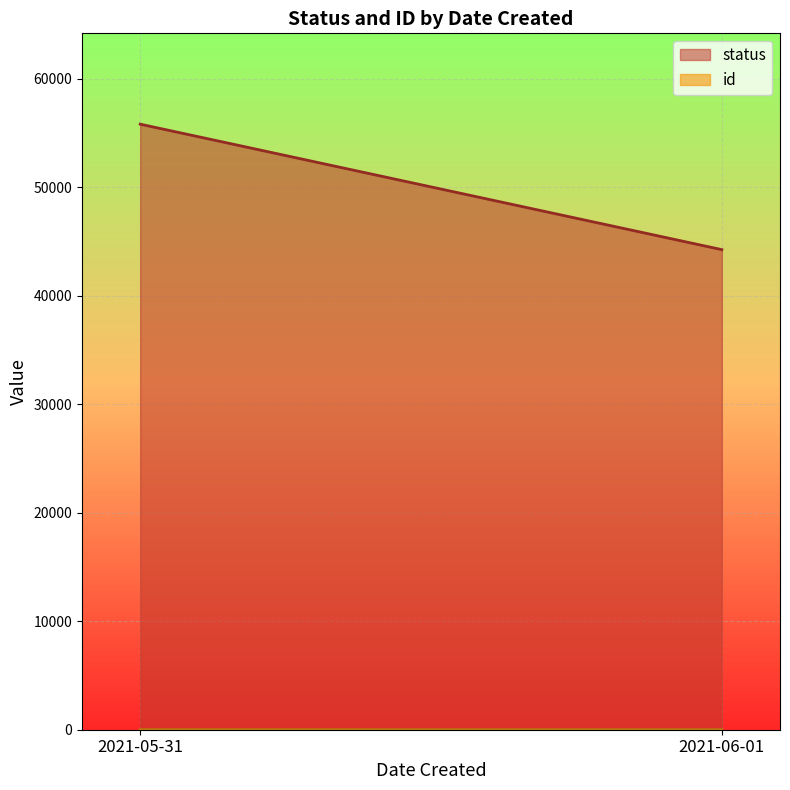

What is the sum of the id values at 2021-05-31 and 2021-06-01?

5